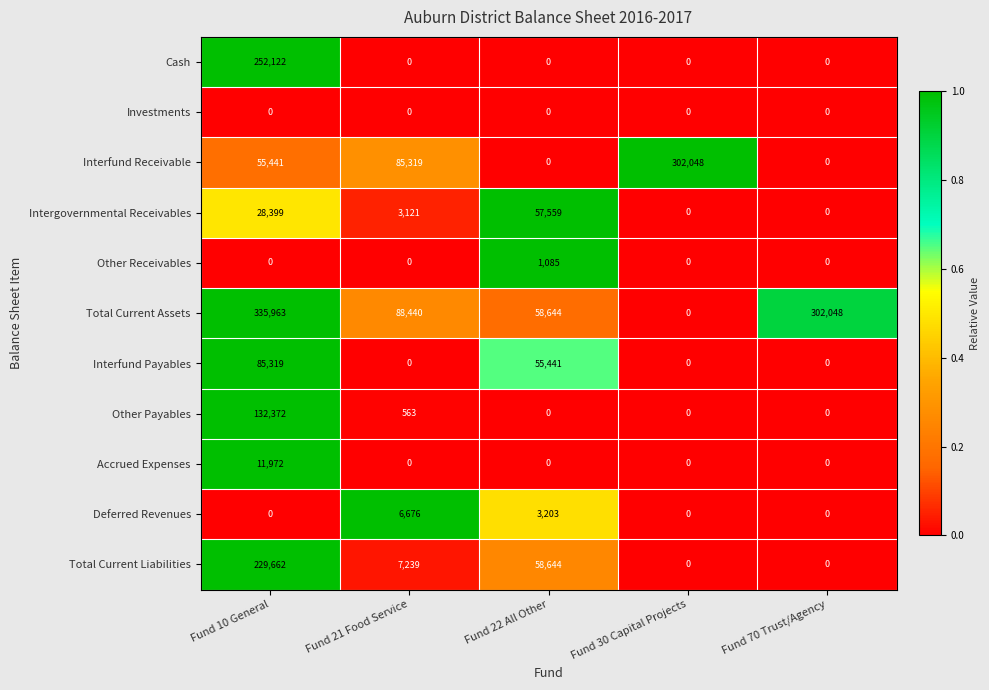

Is it true that Interfund Receivable equals 109237 at Fund 22 All Other?

False